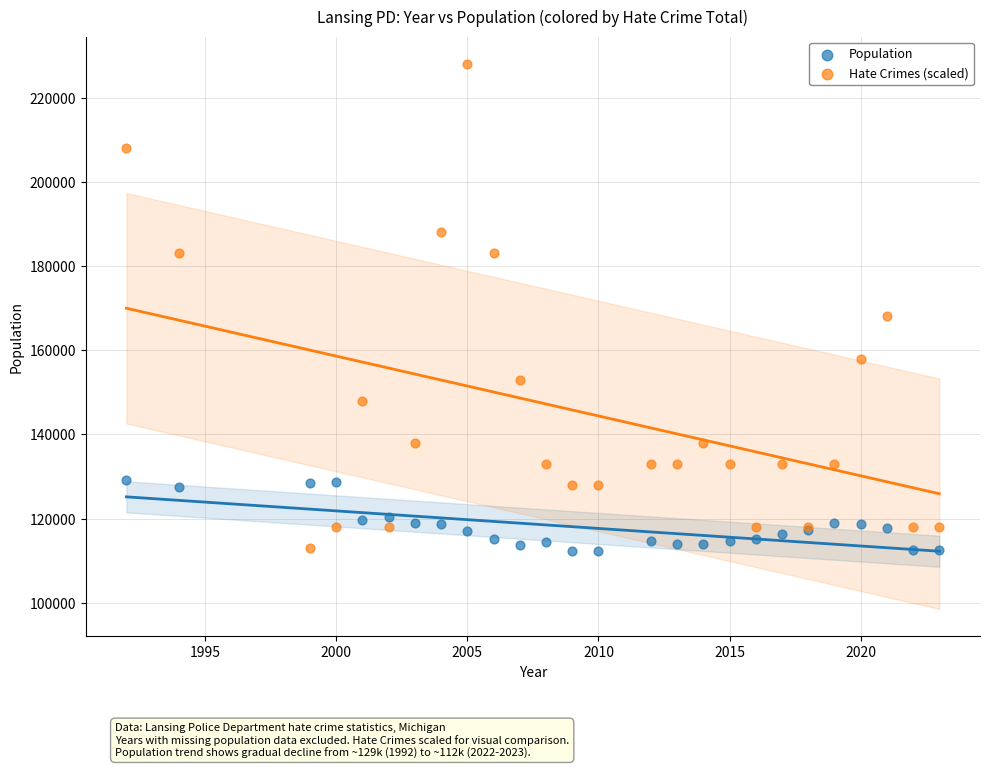

In the Hate Crimes (scaled) series, what Y value is closest to 170500?

168000